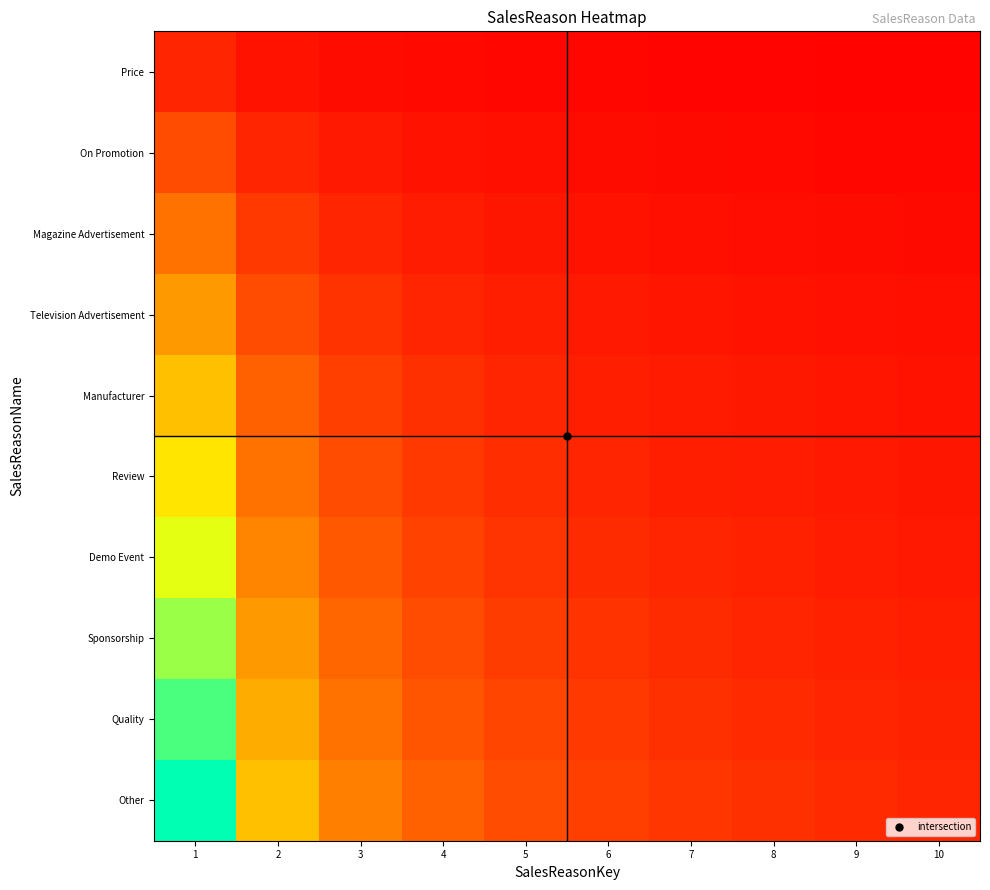

What is the total value across all series at 2?

2.8